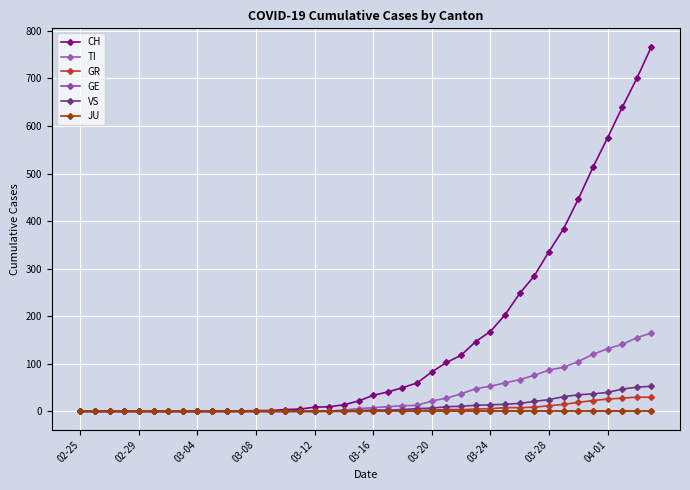

What is the highest value of the VS series?

53